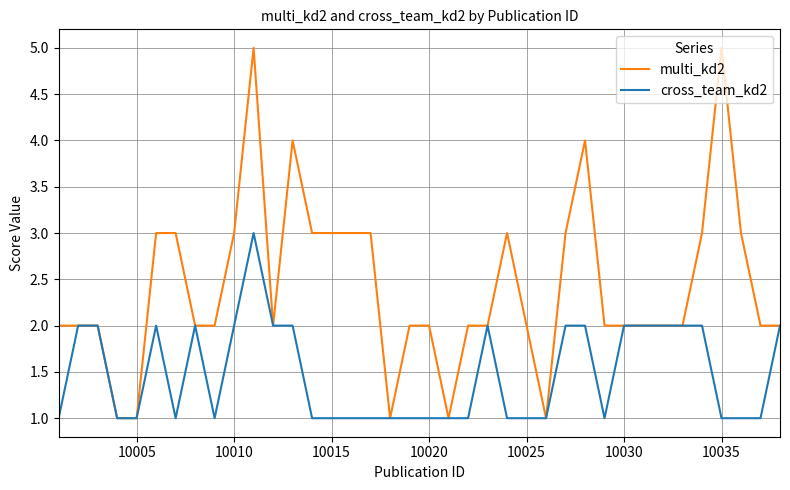

Which series has the largest total across all categories?

multi_kd2